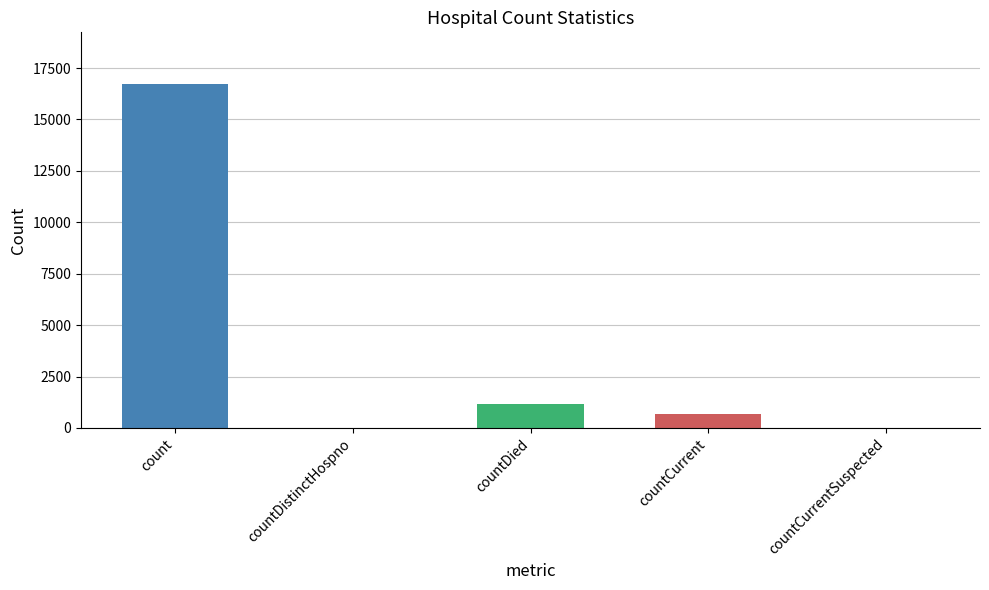

How many series are shown in this chart?

1